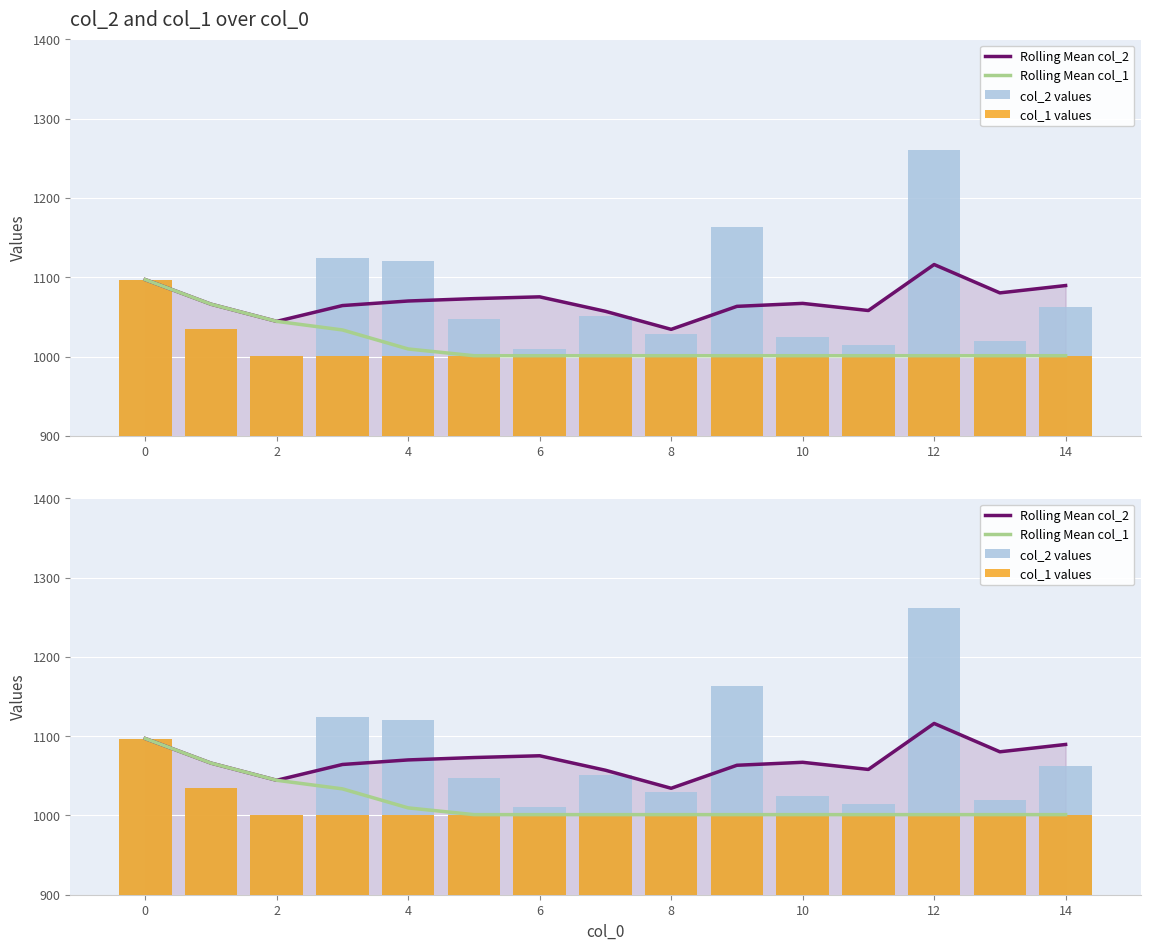

What are all the series names shown in the legend?

Rolling Mean col_2, Rolling Mean col_1, col_2 values, col_1 values